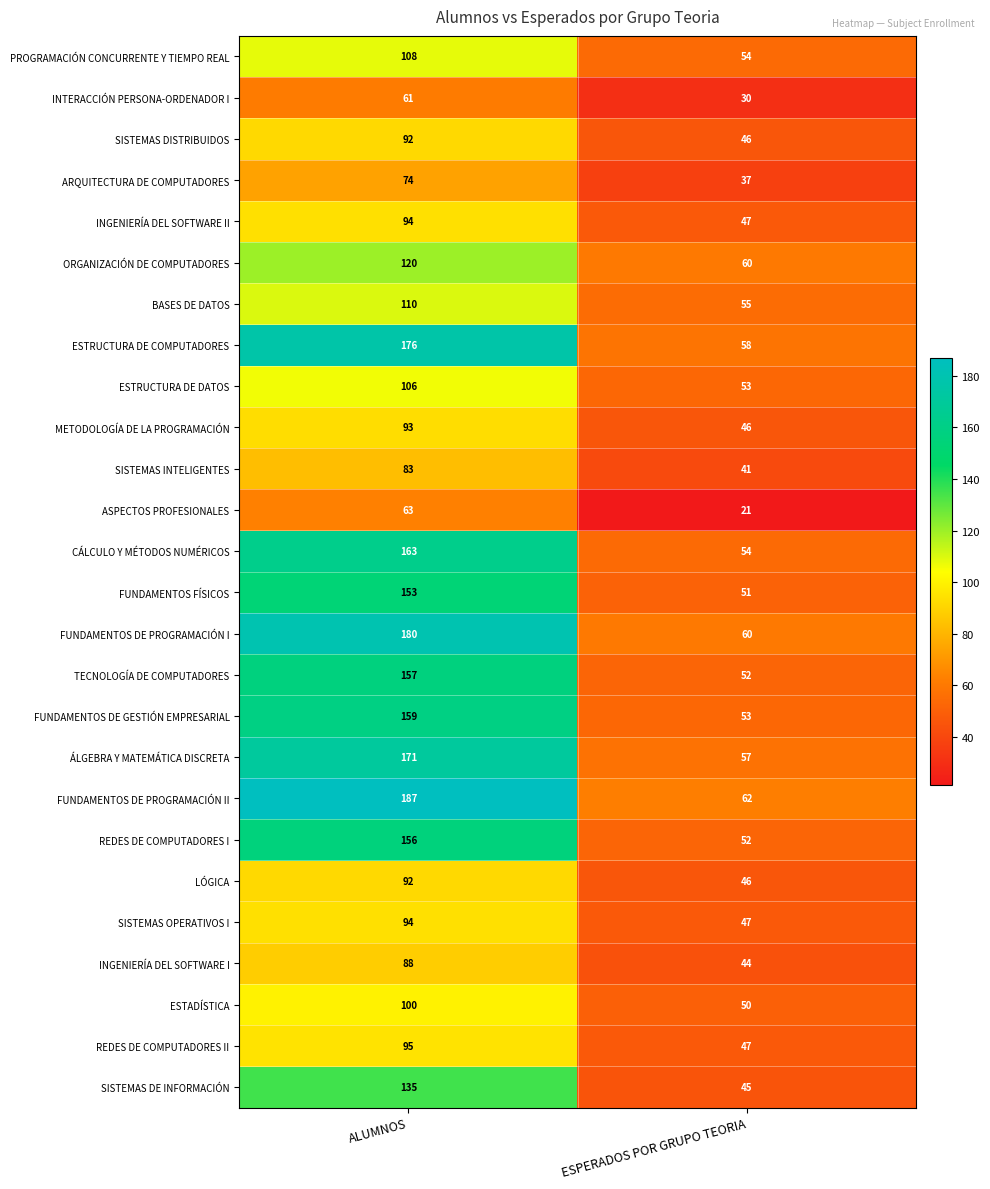

What value does the ORGANIZACIÓN DE COMPUTADORES series have at ESPERADOS POR GRUPO TEORIA, to the nearest 5?

60